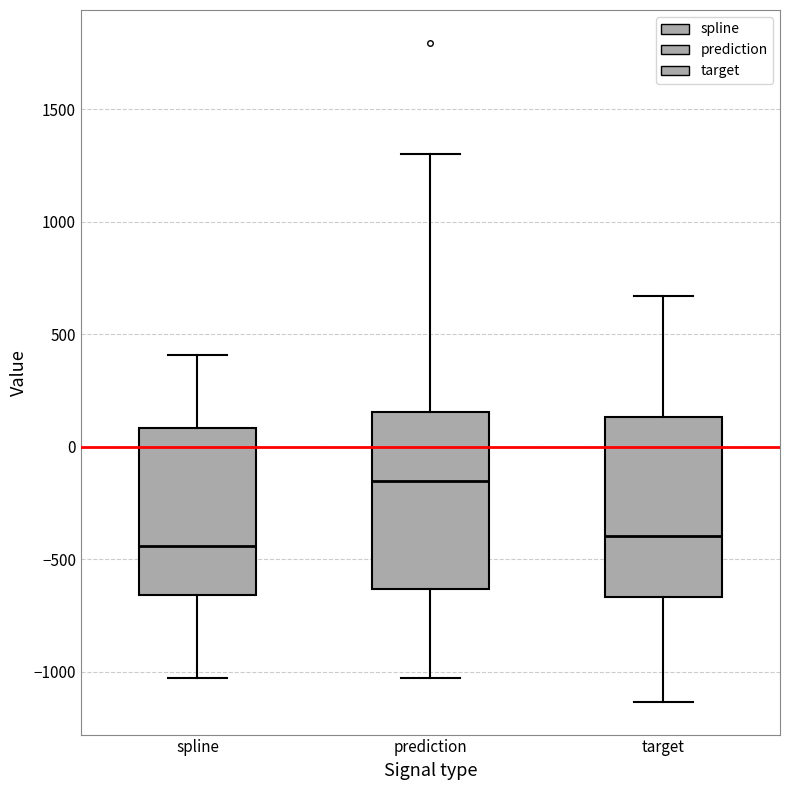

Reading left to right, read every box against the y-axis: the position of its median line, the range the box covers, and the ends of its whiskers. The values are not printed on the chart, so give them approximately, as read against the axis.

spline: median -450, box -650 to 100, whiskers -1050 to 400
prediction: median -150, box -650 to 150, whiskers -1050 to 1300
target: median -400, box -650 to 150, whiskers -1150 to 650